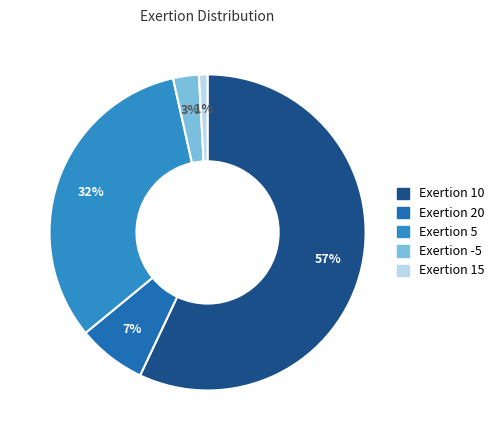

To the nearest percent, what is the average slice percentage?

20%